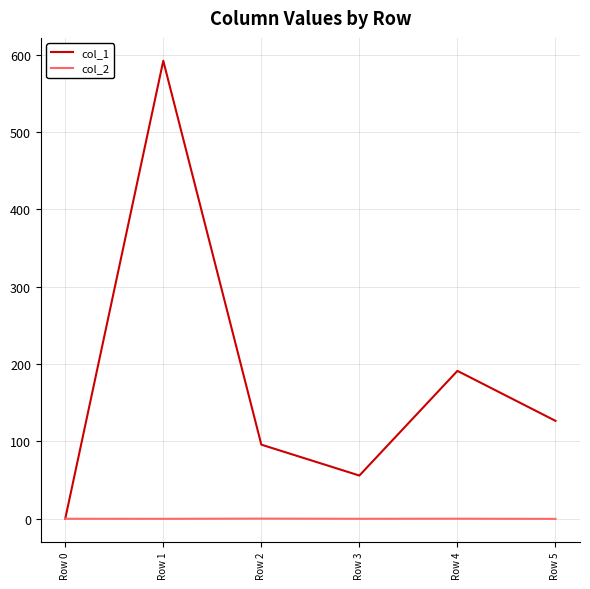

At how many categories does at least one series exceed 401?

1